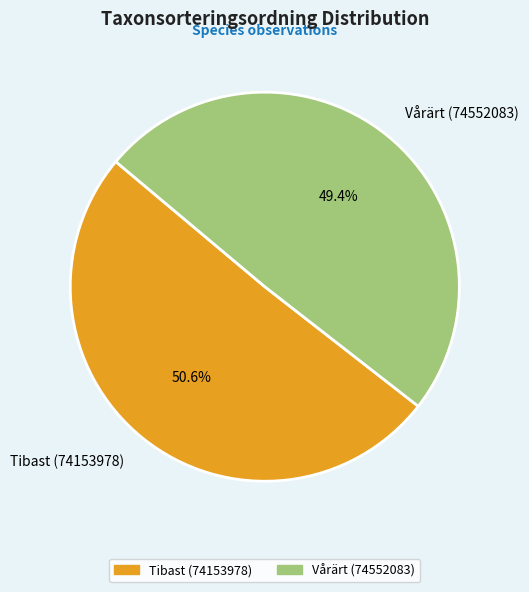

Which has a higher value, Vårärt (74552083) or Tibast (74153978)?

Tibast (74153978)